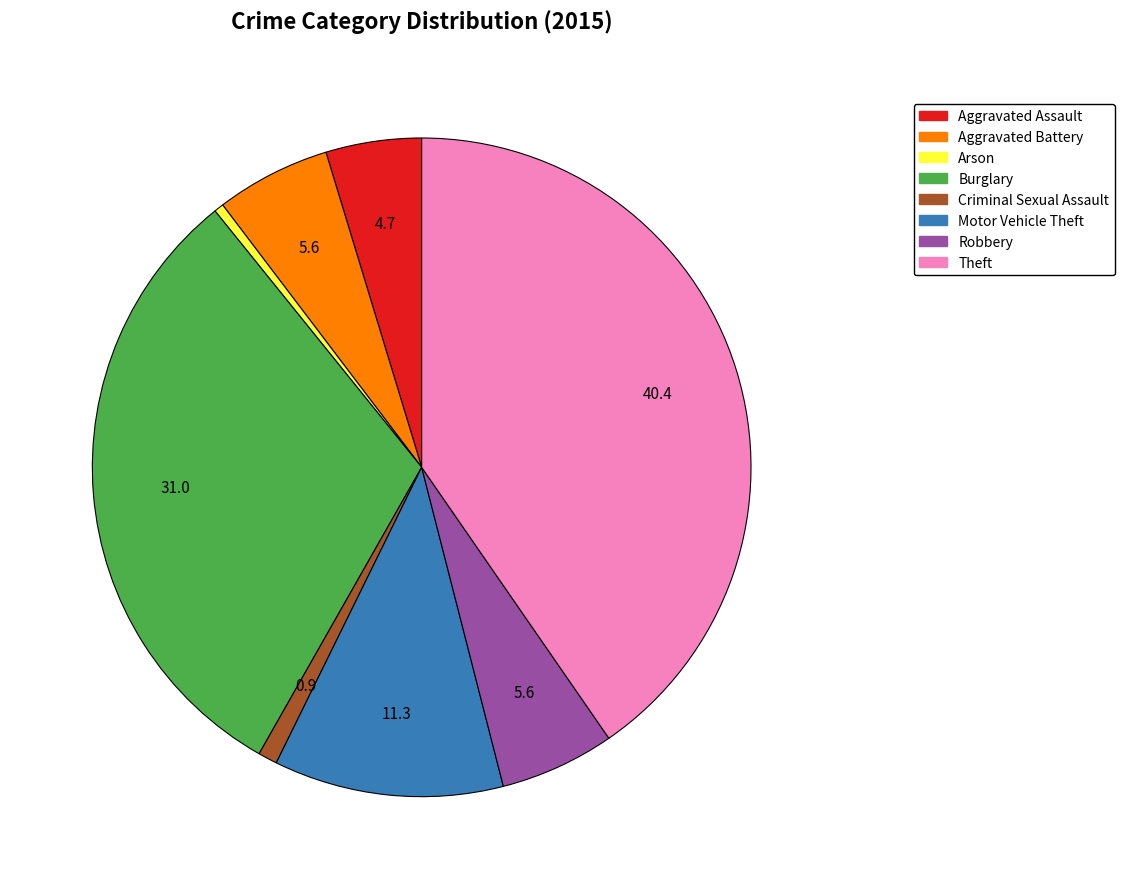

Is it true that Burglary is 31% of the pie?

True